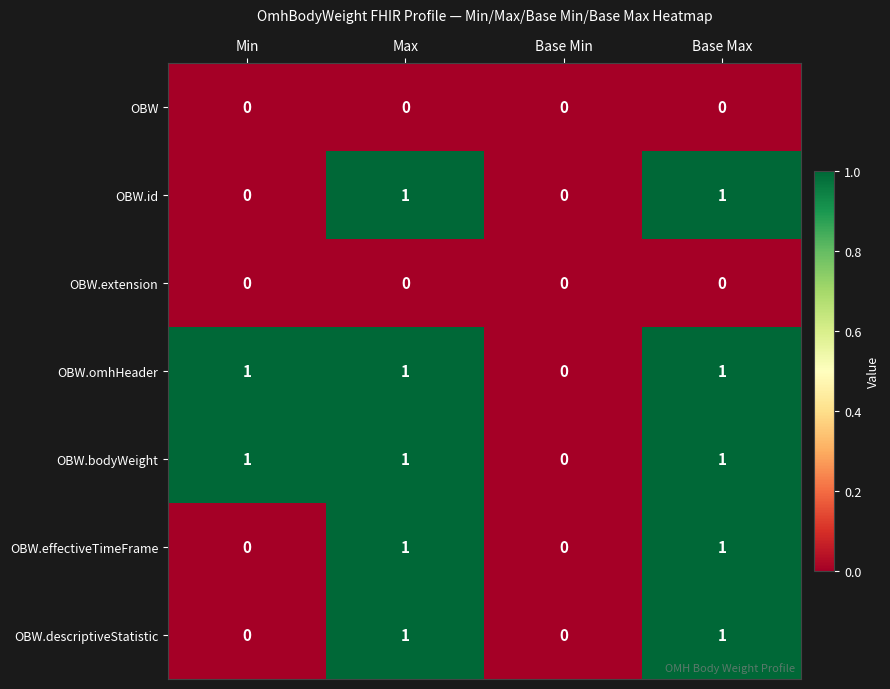

True or false: OBW.extension has a value of 0 at Base Min.

True